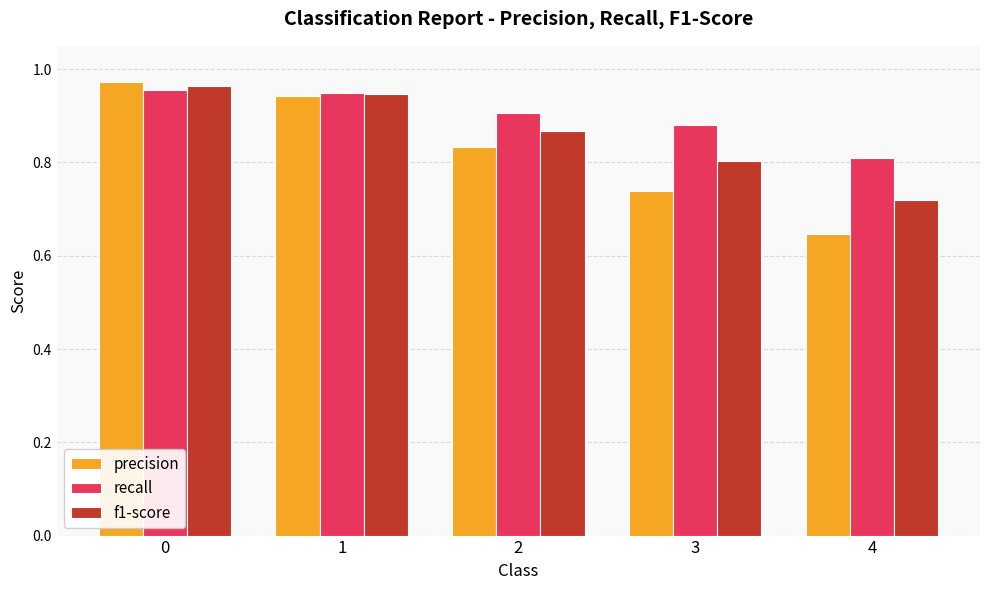

What is the sum of the f1-score values at 4 and 0?

1.7